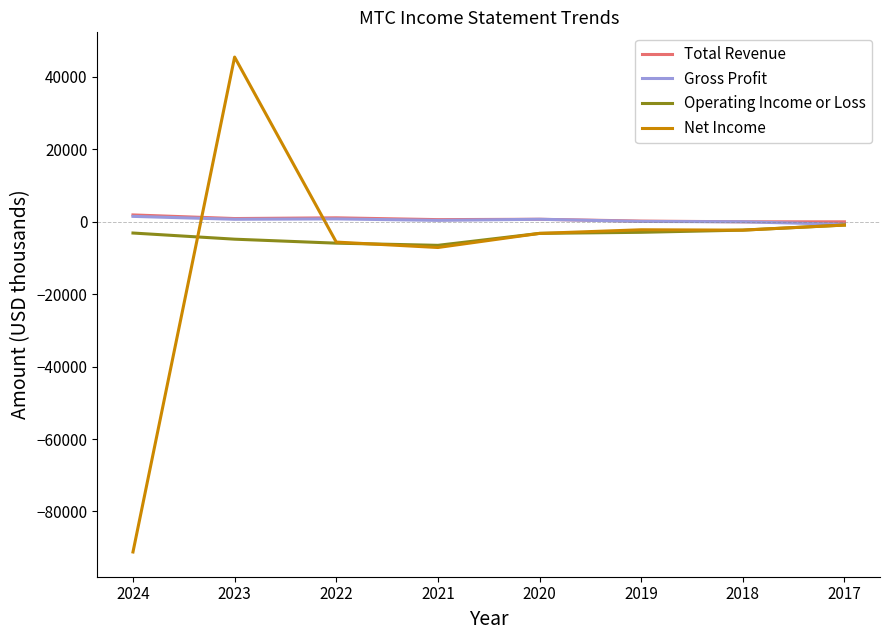

Which series changed the most between 2024 and 2021?

Net Income